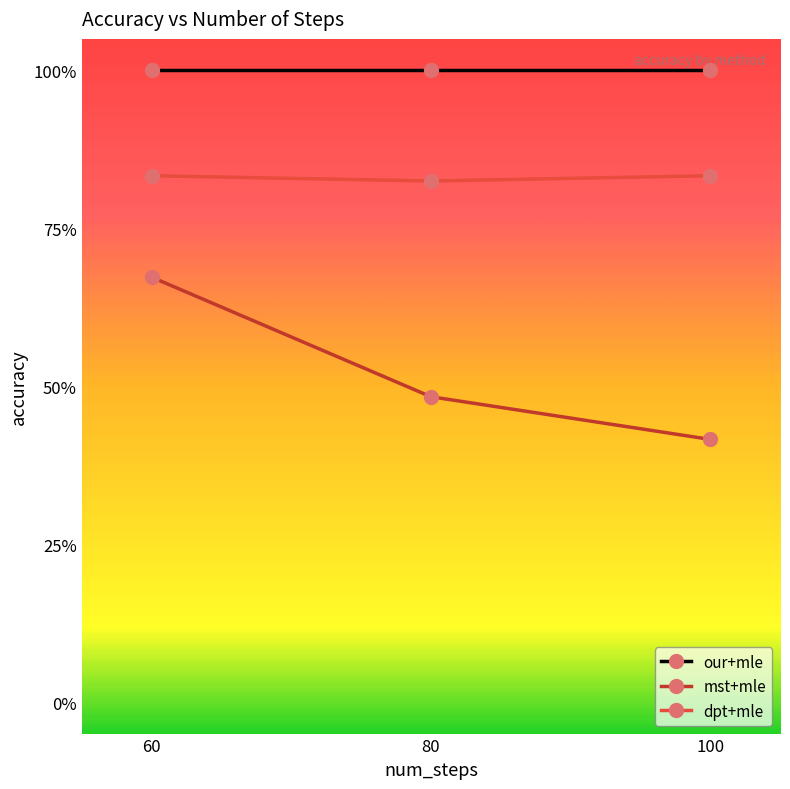

Does the chart have visible grid lines?

No